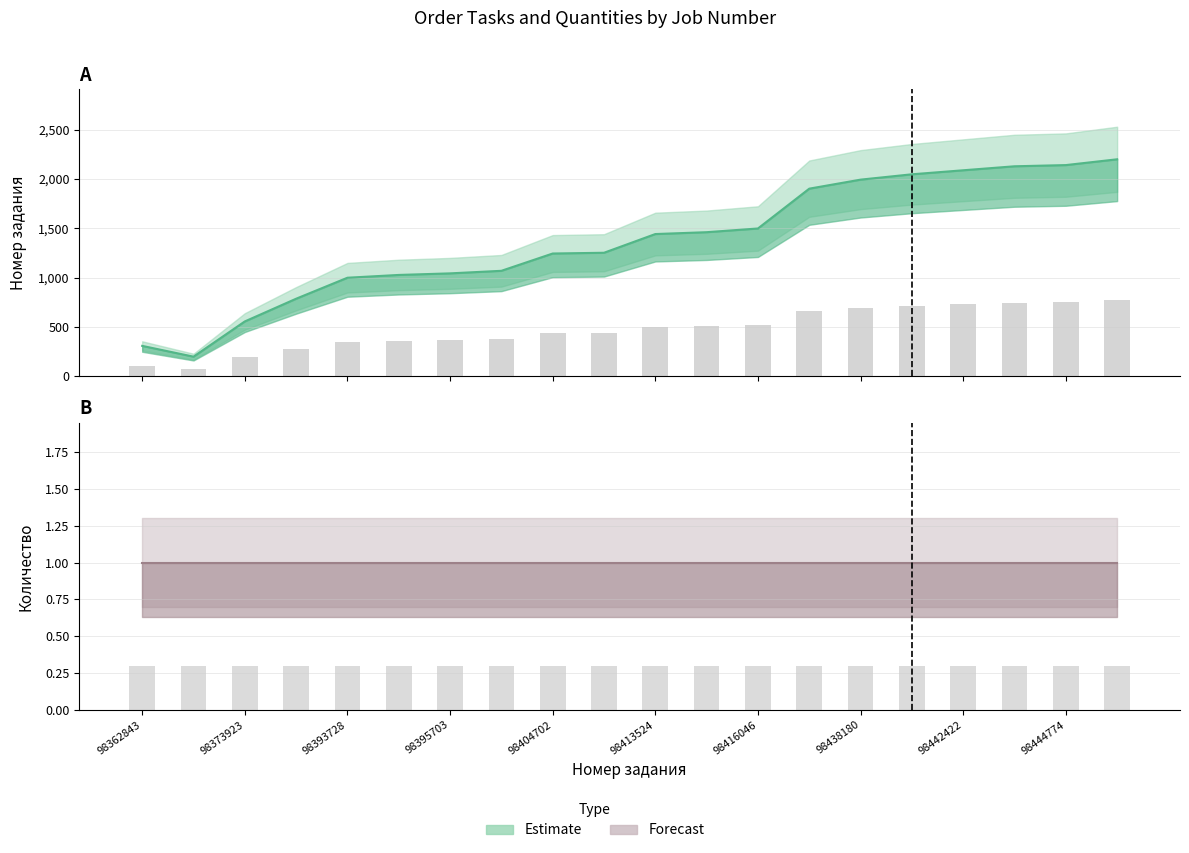

How many bars are there in total?

20